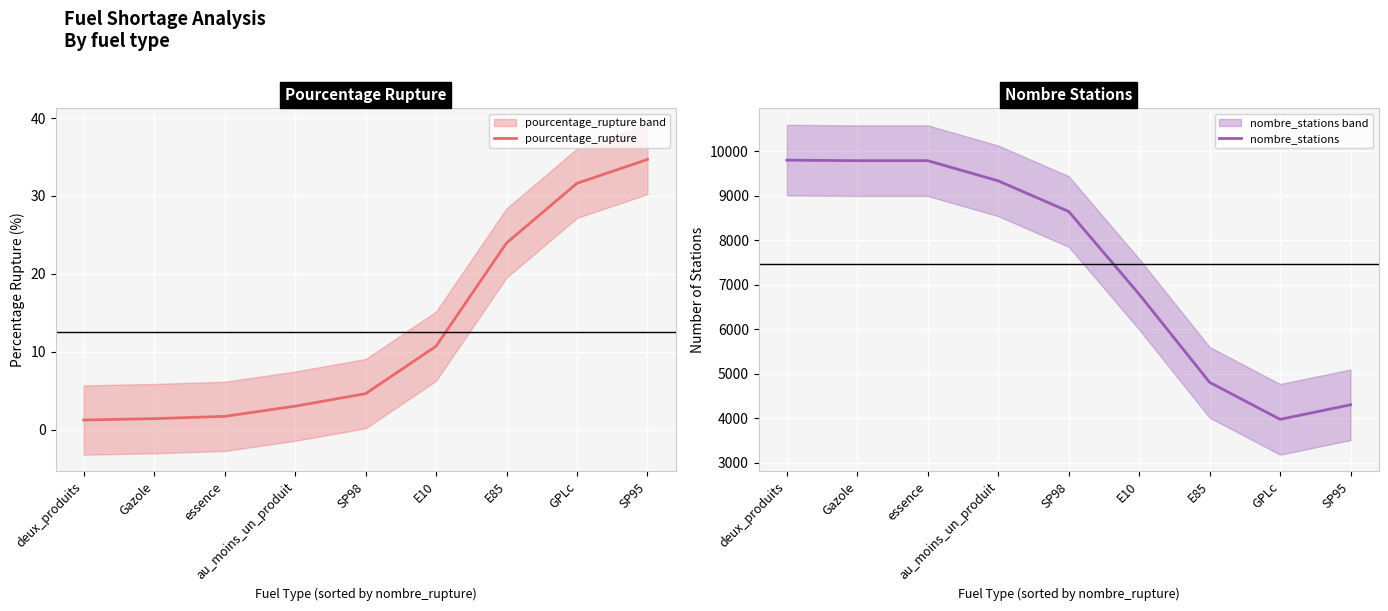

True or false: nombre_stations and pourcentage_rupture intersect in this chart.

False